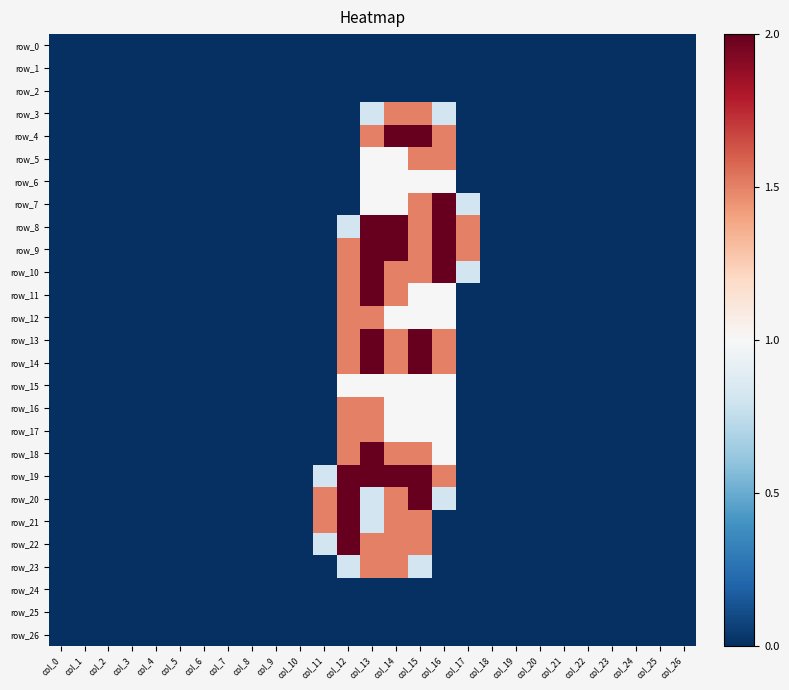

Reading left to right, list all the values displayed in this chart.

row_0: col_0=0.0	col_1=0.0	col_2=0.0	col_3=0.0	col_4=0.0	col_5=0.0	col_6=0.0	col_7=0.0	col_8=0.0	col_9=0.0	col_10=0.0	col_11=0.0	col_12=0.0	col_13=0.0	col_14=0.0	col_15=0.0	col_16=0.0	col_17=0.0	col_18=0.0	col_19=0.0	col_20=0.0	col_21=0.0	col_22=0.0	col_23=0.0	col_24=0.0	col_25=0.0	col_26=0.0
row_1: col_0=0.0	col_1=0.0	col_2=0.0	col_3=0.0	col_4=0.0	col_5=0.0	col_6=0.0	col_7=0.0	col_8=0.0	col_9=0.0	col_10=0.0	col_11=0.0	col_12=0.0	col_13=0.0	col_14=0.0	col_15=0.0	col_16=0.0	col_17=0.0	col_18=0.0	col_19=0.0	col_20=0.0	col_21=0.0	col_22=0.0	col_23=0.0	col_24=0.0	col_25=0.0	col_26=0.0
row_2: col_0=0.0	col_1=0.0	col_2=0.0	col_3=0.0	col_4=0.0	col_5=0.0	col_6=0.0	col_7=0.0	col_8=0.0	col_9=0.0	col_10=0.0	col_11=0.0	col_12=0.0	col_13=0.0	col_14=0.0	col_15=0.0	col_16=0.0	col_17=0.0	col_18=0.0	col_19=0.0	col_20=0.0	col_21=0.0	col_22=0.0	col_23=0.0	col_24=0.0	col_25=0.0	col_26=0.0
row_3: col_0=0.0	col_1=0.0	col_2=0.0	col_3=0.0	col_4=0.0	col_5=0.0	col_6=0.0	col_7=0.0	col_8=0.0	col_9=0.0	col_10=0.0	col_11=0.0	col_12=0.0	col_13=0.8	col_14=1.5	col_15=1.5	col_16=0.8	col_17=0.0	col_18=0.0	col_19=0.0	col_20=0.0	col_21=0.0	col_22=0.0	col_23=0.0	col_24=0.0	col_25=0.0	col_26=0.0
row_4: col_0=0.0	col_1=0.0	col_2=0.0	col_3=0.0	col_4=0.0	col_5=0.0	col_6=0.0	col_7=0.0	col_8=0.0	col_9=0.0	col_10=0.0	col_11=0.0	col_12=0.0	col_13=1.5	col_14=2.0	col_15=2.0	col_16=1.5	col_17=0.0	col_18=0.0	col_19=0.0	col_20=0.0	col_21=0.0	col_22=0.0	col_23=0.0	col_24=0.0	col_25=0.0	col_26=0.0
row_5: col_0=0.0	col_1=0.0	col_2=0.0	col_3=0.0	col_4=0.0	col_5=0.0	col_6=0.0	col_7=0.0	col_8=0.0	col_9=0.0	col_10=0.0	col_11=0.0	col_12=0.0	col_13=1.0	col_14=1.0	col_15=1.5	col_16=1.5	col_17=0.0	col_18=0.0	col_19=0.0	col_20=0.0	col_21=0.0	col_22=0.0	col_23=0.0	col_24=0.0	col_25=0.0	col_26=0.0
row_6: col_0=0.0	col_1=0.0	col_2=0.0	col_3=0.0	col_4=0.0	col_5=0.0	col_6=0.0	col_7=0.0	col_8=0.0	col_9=0.0	col_10=0.0	col_11=0.0	col_12=0.0	col_13=1.0	col_14=1.0	col_15=1.0	col_16=1.0	col_17=0.0	col_18=0.0	col_19=0.0	col_20=0.0	col_21=0.0	col_22=0.0	col_23=0.0	col_24=0.0	col_25=0.0	col_26=0.0
row_7: col_0=0.0	col_1=0.0	col_2=0.0	col_3=0.0	col_4=0.0	col_5=0.0	col_6=0.0	col_7=0.0	col_8=0.0	col_9=0.0	col_10=0.0	col_11=0.0	col_12=0.0	col_13=1.0	col_14=1.0	col_15=1.5	col_16=2.0	col_17=0.8	col_18=0.0	col_19=0.0	col_20=0.0	col_21=0.0	col_22=0.0	col_23=0.0	col_24=0.0	col_25=0.0	col_26=0.0
row_8: col_0=0.0	col_1=0.0	col_2=0.0	col_3=0.0	col_4=0.0	col_5=0.0	col_6=0.0	col_7=0.0	col_8=0.0	col_9=0.0	col_10=0.0	col_11=0.0	col_12=0.8	col_13=2.0	col_14=2.0	col_15=1.5	col_16=2.0	col_17=1.5	col_18=0.0	col_19=0.0	col_20=0.0	col_21=0.0	col_22=0.0	col_23=0.0	col_24=0.0	col_25=0.0	col_26=0.0
row_9: col_0=0.0	col_1=0.0	col_2=0.0	col_3=0.0	col_4=0.0	col_5=0.0	col_6=0.0	col_7=0.0	col_8=0.0	col_9=0.0	col_10=0.0	col_11=0.0	col_12=1.5	col_13=2.0	col_14=2.0	col_15=1.5	col_16=2.0	col_17=1.5	col_18=0.0	col_19=0.0	col_20=0.0	col_21=0.0	col_22=0.0	col_23=0.0	col_24=0.0	col_25=0.0	col_26=0.0
row_10: col_0=0.0	col_1=0.0	col_2=0.0	col_3=0.0	col_4=0.0	col_5=0.0	col_6=0.0	col_7=0.0	col_8=0.0	col_9=0.0	col_10=0.0	col_11=0.0	col_12=1.5	col_13=2.0	col_14=1.5	col_15=1.5	col_16=2.0	col_17=0.8	col_18=0.0	col_19=0.0	col_20=0.0	col_21=0.0	col_22=0.0	col_23=0.0	col_24=0.0	col_25=0.0	col_26=0.0
row_11: col_0=0.0	col_1=0.0	col_2=0.0	col_3=0.0	col_4=0.0	col_5=0.0	col_6=0.0	col_7=0.0	col_8=0.0	col_9=0.0	col_10=0.0	col_11=0.0	col_12=1.5	col_13=2.0	col_14=1.5	col_15=1.0	col_16=1.0	col_17=0.0	col_18=0.0	col_19=0.0	col_20=0.0	col_21=0.0	col_22=0.0	col_23=0.0	col_24=0.0	col_25=0.0	col_26=0.0
row_12: col_0=0.0	col_1=0.0	col_2=0.0	col_3=0.0	col_4=0.0	col_5=0.0	col_6=0.0	col_7=0.0	col_8=0.0	col_9=0.0	col_10=0.0	col_11=0.0	col_12=1.5	col_13=1.5	col_14=1.0	col_15=1.0	col_16=1.0	col_17=0.0	col_18=0.0	col_19=0.0	col_20=0.0	col_21=0.0	col_22=0.0	col_23=0.0	col_24=0.0	col_25=0.0	col_26=0.0
row_13: col_0=0.0	col_1=0.0	col_2=0.0	col_3=0.0	col_4=0.0	col_5=0.0	col_6=0.0	col_7=0.0	col_8=0.0	col_9=0.0	col_10=0.0	col_11=0.0	col_12=1.5	col_13=2.0	col_14=1.5	col_15=2.0	col_16=1.5	col_17=0.0	col_18=0.0	col_19=0.0	col_20=0.0	col_21=0.0	col_22=0.0	col_23=0.0	col_24=0.0	col_25=0.0	col_26=0.0
row_14: col_0=0.0	col_1=0.0	col_2=0.0	col_3=0.0	col_4=0.0	col_5=0.0	col_6=0.0	col_7=0.0	col_8=0.0	col_9=0.0	col_10=0.0	col_11=0.0	col_12=1.5	col_13=2.0	col_14=1.5	col_15=2.0	col_16=1.5	col_17=0.0	col_18=0.0	col_19=0.0	col_20=0.0	col_21=0.0	col_22=0.0	col_23=0.0	col_24=0.0	col_25=0.0	col_26=0.0
row_15: col_0=0.0	col_1=0.0	col_2=0.0	col_3=0.0	col_4=0.0	col_5=0.0	col_6=0.0	col_7=0.0	col_8=0.0	col_9=0.0	col_10=0.0	col_11=0.0	col_12=1.0	col_13=1.0	col_14=1.0	col_15=1.0	col_16=1.0	col_17=0.0	col_18=0.0	col_19=0.0	col_20=0.0	col_21=0.0	col_22=0.0	col_23=0.0	col_24=0.0	col_25=0.0	col_26=0.0
row_16: col_0=0.0	col_1=0.0	col_2=0.0	col_3=0.0	col_4=0.0	col_5=0.0	col_6=0.0	col_7=0.0	col_8=0.0	col_9=0.0	col_10=0.0	col_11=0.0	col_12=1.5	col_13=1.5	col_14=1.0	col_15=1.0	col_16=1.0	col_17=0.0	col_18=0.0	col_19=0.0	col_20=0.0	col_21=0.0	col_22=0.0	col_23=0.0	col_24=0.0	col_25=0.0	col_26=0.0
row_17: col_0=0.0	col_1=0.0	col_2=0.0	col_3=0.0	col_4=0.0	col_5=0.0	col_6=0.0	col_7=0.0	col_8=0.0	col_9=0.0	col_10=0.0	col_11=0.0	col_12=1.5	col_13=1.5	col_14=1.0	col_15=1.0	col_16=1.0	col_17=0.0	col_18=0.0	col_19=0.0	col_20=0.0	col_21=0.0	col_22=0.0	col_23=0.0	col_24=0.0	col_25=0.0	col_26=0.0
row_18: col_0=0.0	col_1=0.0	col_2=0.0	col_3=0.0	col_4=0.0	col_5=0.0	col_6=0.0	col_7=0.0	col_8=0.0	col_9=0.0	col_10=0.0	col_11=0.0	col_12=1.5	col_13=2.0	col_14=1.5	col_15=1.5	col_16=1.0	col_17=0.0	col_18=0.0	col_19=0.0	col_20=0.0	col_21=0.0	col_22=0.0	col_23=0.0	col_24=0.0	col_25=0.0	col_26=0.0
row_19: col_0=0.0	col_1=0.0	col_2=0.0	col_3=0.0	col_4=0.0	col_5=0.0	col_6=0.0	col_7=0.0	col_8=0.0	col_9=0.0	col_10=0.0	col_11=0.8	col_12=2.0	col_13=2.0	col_14=2.0	col_15=2.0	col_16=1.5	col_17=0.0	col_18=0.0	col_19=0.0	col_20=0.0	col_21=0.0	col_22=0.0	col_23=0.0	col_24=0.0	col_25=0.0	col_26=0.0
row_20: col_0=0.0	col_1=0.0	col_2=0.0	col_3=0.0	col_4=0.0	col_5=0.0	col_6=0.0	col_7=0.0	col_8=0.0	col_9=0.0	col_10=0.0	col_11=1.5	col_12=2.0	col_13=0.8	col_14=1.5	col_15=2.0	col_16=0.8	col_17=0.0	col_18=0.0	col_19=0.0	col_20=0.0	col_21=0.0	col_22=0.0	col_23=0.0	col_24=0.0	col_25=0.0	col_26=0.0
row_21: col_0=0.0	col_1=0.0	col_2=0.0	col_3=0.0	col_4=0.0	col_5=0.0	col_6=0.0	col_7=0.0	col_8=0.0	col_9=0.0	col_10=0.0	col_11=1.5	col_12=2.0	col_13=0.8	col_14=1.5	col_15=1.5	col_16=0.0	col_17=0.0	col_18=0.0	col_19=0.0	col_20=0.0	col_21=0.0	col_22=0.0	col_23=0.0	col_24=0.0	col_25=0.0	col_26=0.0
row_22: col_0=0.0	col_1=0.0	col_2=0.0	col_3=0.0	col_4=0.0	col_5=0.0	col_6=0.0	col_7=0.0	col_8=0.0	col_9=0.0	col_10=0.0	col_11=0.8	col_12=2.0	col_13=1.5	col_14=1.5	col_15=1.5	col_16=0.0	col_17=0.0	col_18=0.0	col_19=0.0	col_20=0.0	col_21=0.0	col_22=0.0	col_23=0.0	col_24=0.0	col_25=0.0	col_26=0.0
row_23: col_0=0.0	col_1=0.0	col_2=0.0	col_3=0.0	col_4=0.0	col_5=0.0	col_6=0.0	col_7=0.0	col_8=0.0	col_9=0.0	col_10=0.0	col_11=0.0	col_12=0.8	col_13=1.5	col_14=1.5	col_15=0.8	col_16=0.0	col_17=0.0	col_18=0.0	col_19=0.0	col_20=0.0	col_21=0.0	col_22=0.0	col_23=0.0	col_24=0.0	col_25=0.0	col_26=0.0
row_24: col_0=0.0	col_1=0.0	col_2=0.0	col_3=0.0	col_4=0.0	col_5=0.0	col_6=0.0	col_7=0.0	col_8=0.0	col_9=0.0	col_10=0.0	col_11=0.0	col_12=0.0	col_13=0.0	col_14=0.0	col_15=0.0	col_16=0.0	col_17=0.0	col_18=0.0	col_19=0.0	col_20=0.0	col_21=0.0	col_22=0.0	col_23=0.0	col_24=0.0	col_25=0.0	col_26=0.0
row_25: col_0=0.0	col_1=0.0	col_2=0.0	col_3=0.0	col_4=0.0	col_5=0.0	col_6=0.0	col_7=0.0	col_8=0.0	col_9=0.0	col_10=0.0	col_11=0.0	col_12=0.0	col_13=0.0	col_14=0.0	col_15=0.0	col_16=0.0	col_17=0.0	col_18=0.0	col_19=0.0	col_20=0.0	col_21=0.0	col_22=0.0	col_23=0.0	col_24=0.0	col_25=0.0	col_26=0.0
row_26: col_0=0.0	col_1=0.0	col_2=0.0	col_3=0.0	col_4=0.0	col_5=0.0	col_6=0.0	col_7=0.0	col_8=0.0	col_9=0.0	col_10=0.0	col_11=0.0	col_12=0.0	col_13=0.0	col_14=0.0	col_15=0.0	col_16=0.0	col_17=0.0	col_18=0.0	col_19=0.0	col_20=0.0	col_21=0.0	col_22=0.0	col_23=0.0	col_24=0.0	col_25=0.0	col_26=0.0